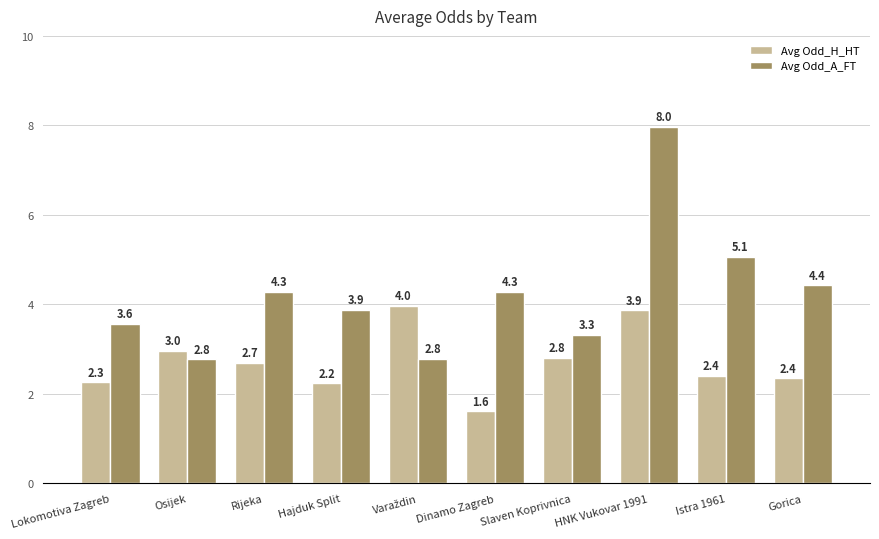

Rank the series by their maximum value, from highest to lowest.

Avg Odd_A_FT, Avg Odd_H_HT